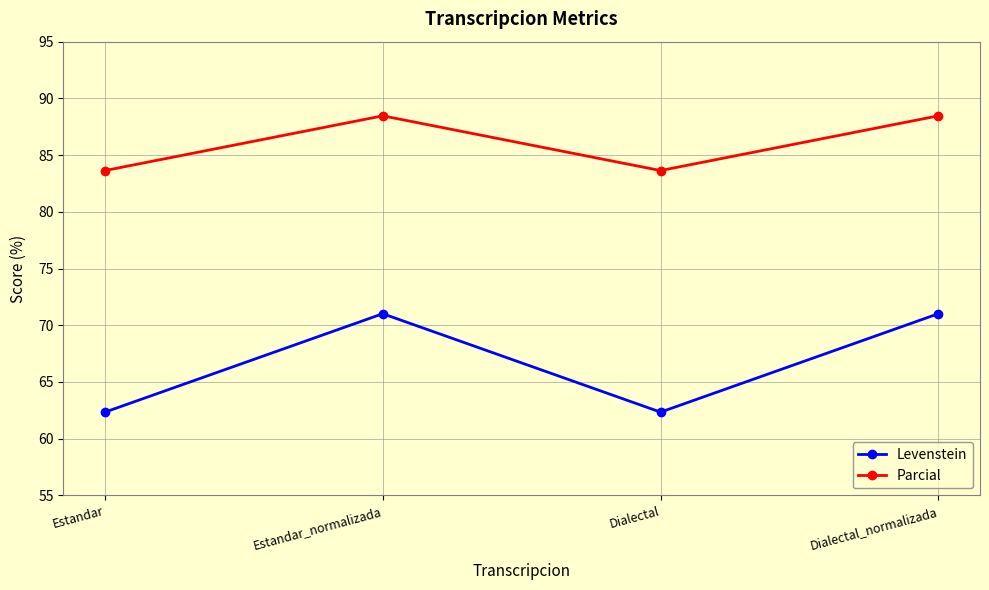

What is the highest value of the Levenstein series?

71.0